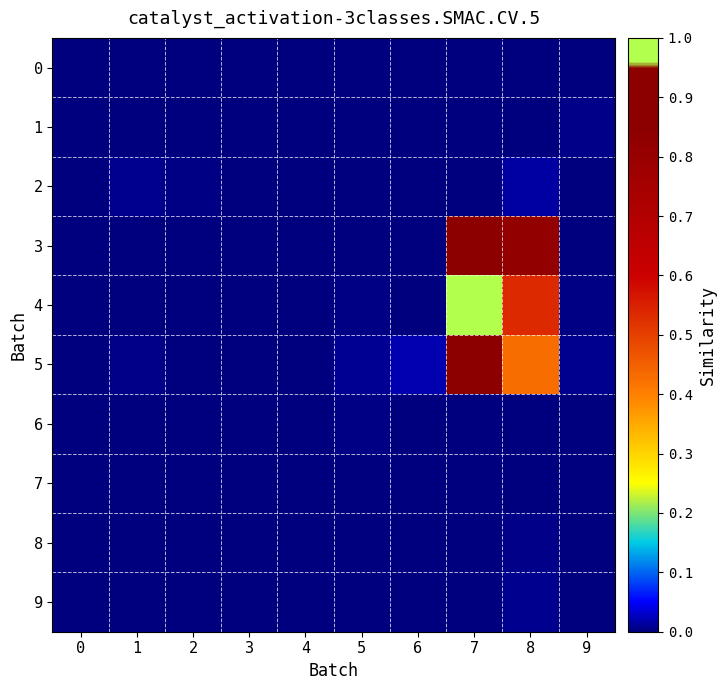

Reading left to right, list all the values displayed in this chart.

0: 0=0.0	1=0.0	2=0.0	3=0.0	4=0.0	5=0.0	6=0.0	7=0.0	8=0.0	9=0.0
1: 0=0.0	1=0.0	2=0.0	3=0.0	4=0.0	5=0.0	6=0.0	7=0.0	8=0.0	9=0.0
2: 0=0.0	1=0.0	2=0.0	3=0.0	4=0.0	5=0.0	6=0.0	7=0.0	8=0.0	9=0.0
3: 0=0.0	1=0.0	2=0.0	3=0.0	4=0.0	5=0.0	6=0.0	7=0.9	8=0.8	9=0.0
4: 0=0.0	1=0.0	2=0.0	3=0.0	4=0.0	5=0.0	6=0.0	7=1.0	8=0.5	9=0.0
5: 0=0.0	1=0.0	2=0.0	3=0.0	4=0.0	5=0.0	6=0.0	7=0.9	8=0.4	9=0.0
6: 0=0.0	1=0.0	2=0.0	3=0.0	4=0.0	5=0.0	6=0.0	7=0.0	8=0.0	9=0.0
7: 0=0.0	1=0.0	2=0.0	3=0.0	4=0.0	5=0.0	6=0.0	7=0.0	8=0.0	9=0.0
8: 0=0.0	1=0.0	2=0.0	3=0.0	4=0.0	5=0.0	6=0.0	7=0.0	8=0.0	9=0.0
9: 0=0.0	1=0.0	2=0.0	3=0.0	4=0.0	5=0.0	6=0.0	7=0.0	8=0.0	9=0.0